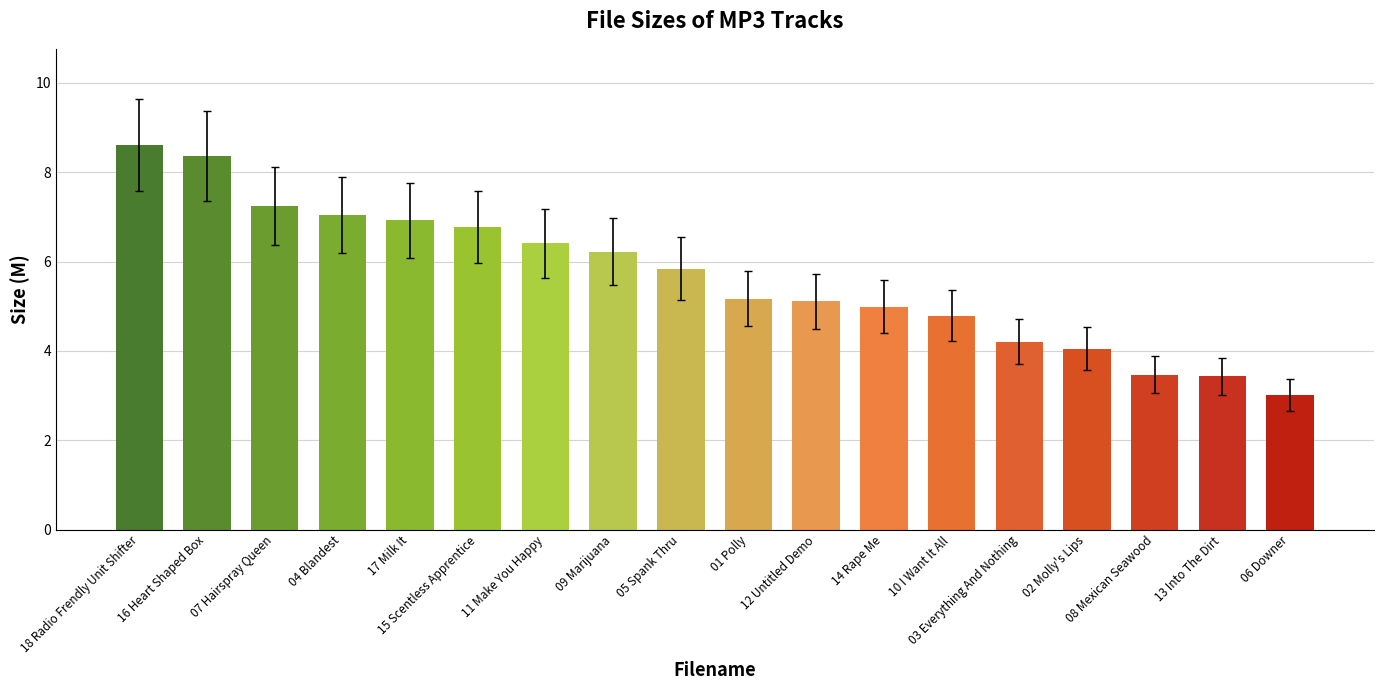

What is the difference between the maximum and second lowest values?

5.2